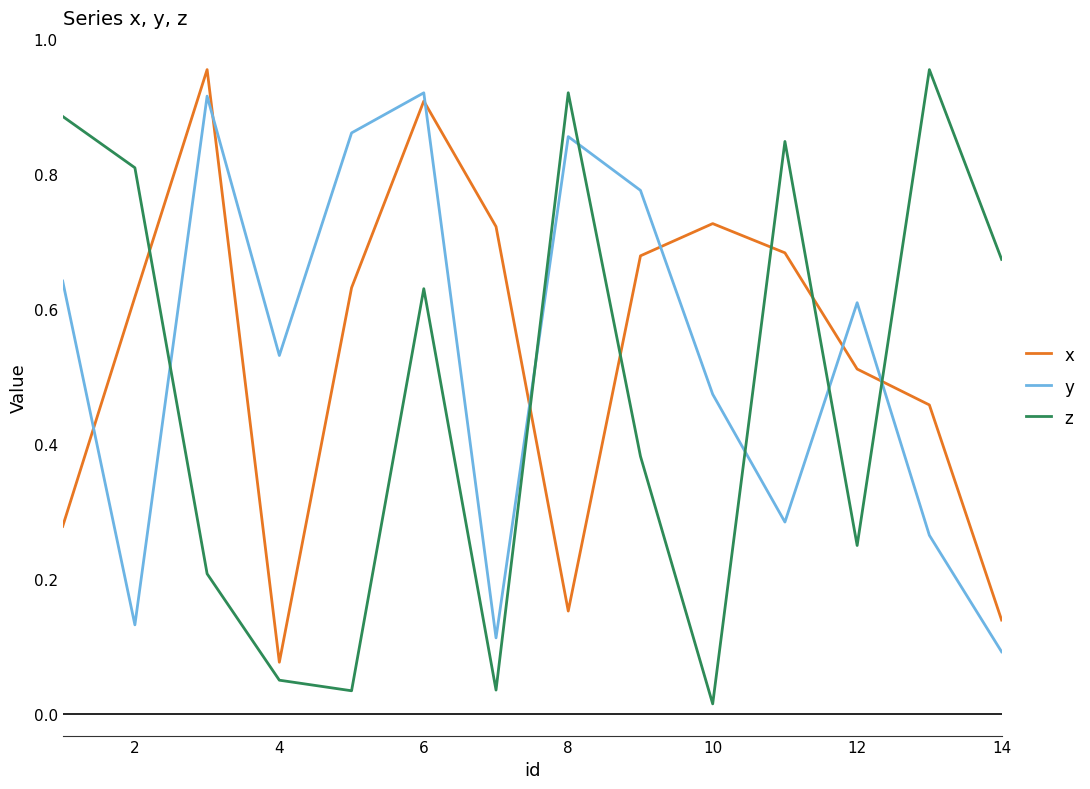

After their last crossing, which series has the higher values: z or y?

z